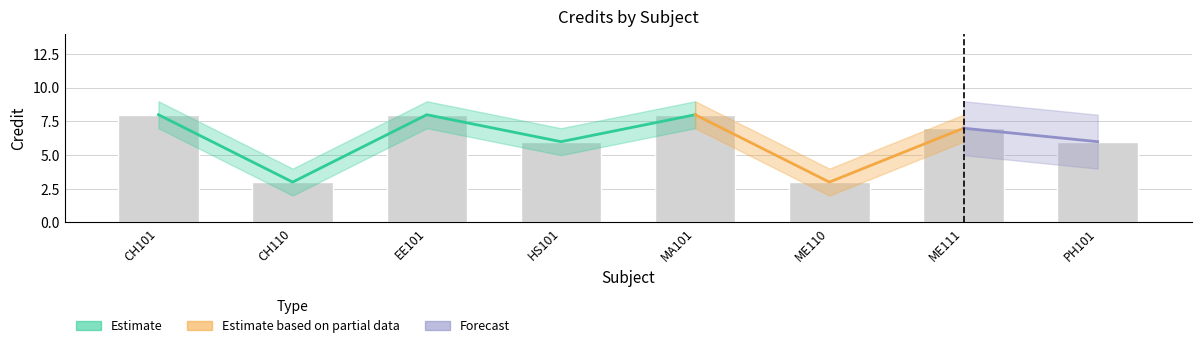

True or false: Credit_upper has a value of 3 at EE101.

False